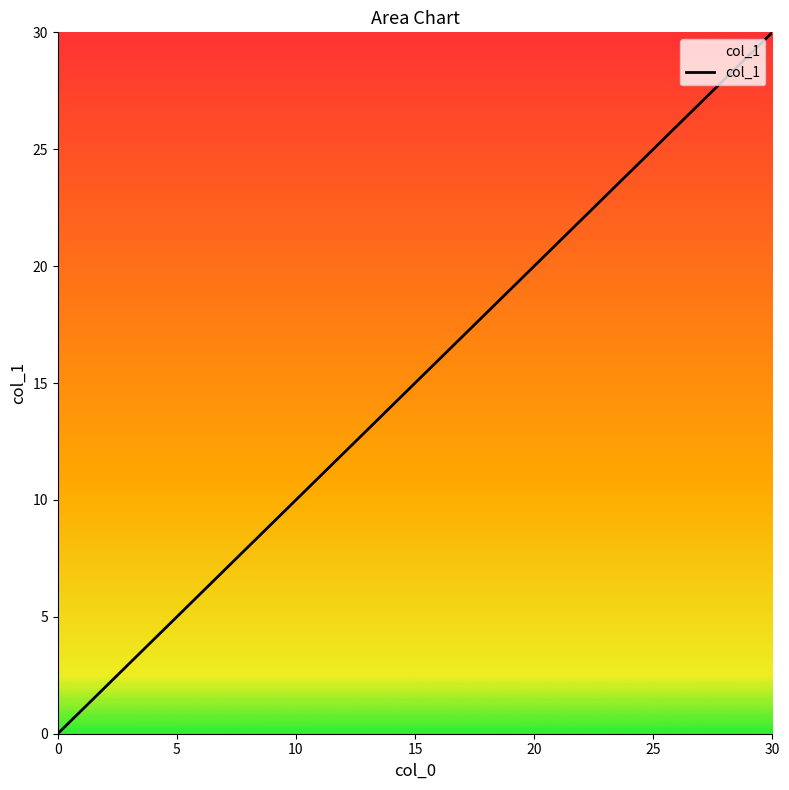

What is the sum of all values?

93.9